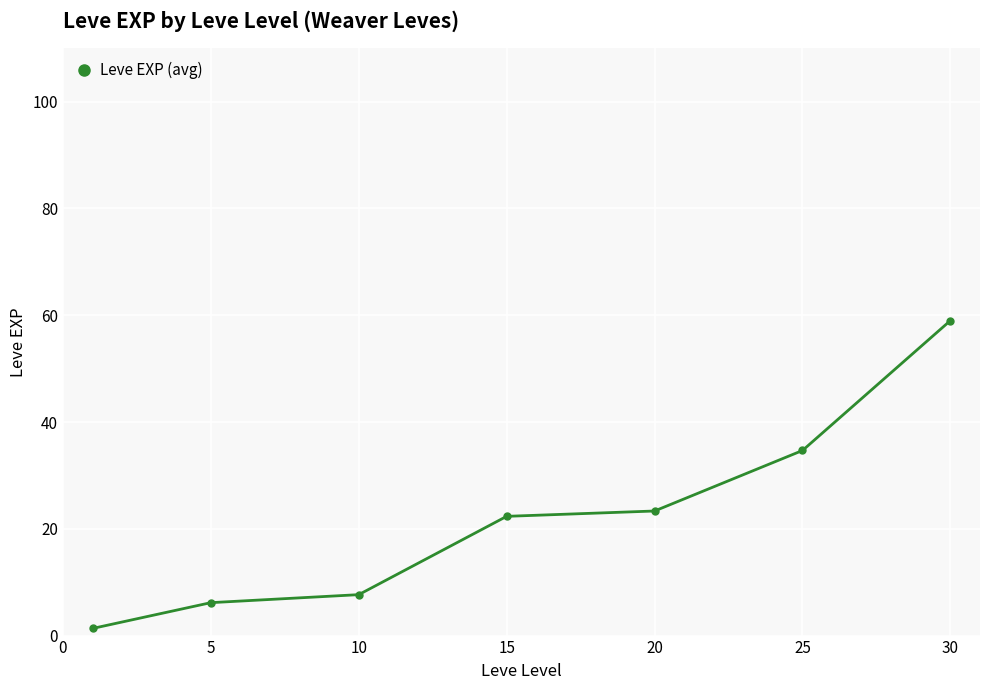

Reading left to right, what are all the values shown in this chart?

1.3	6.2	7.7	22.3	23.3	34.7	59.0